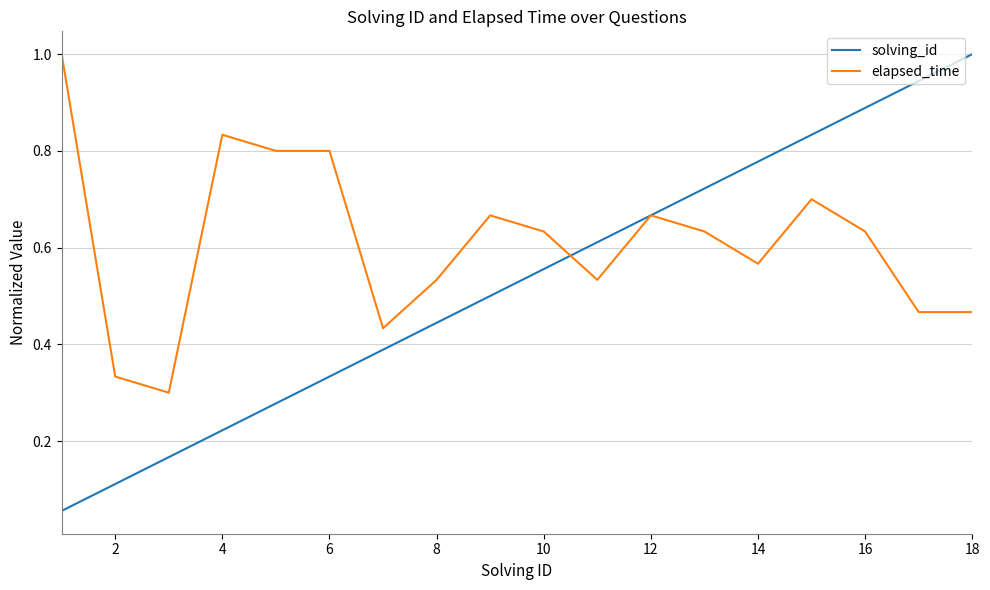

Rank the series by their average value, from lowest to highest.

solving_id, elapsed_time